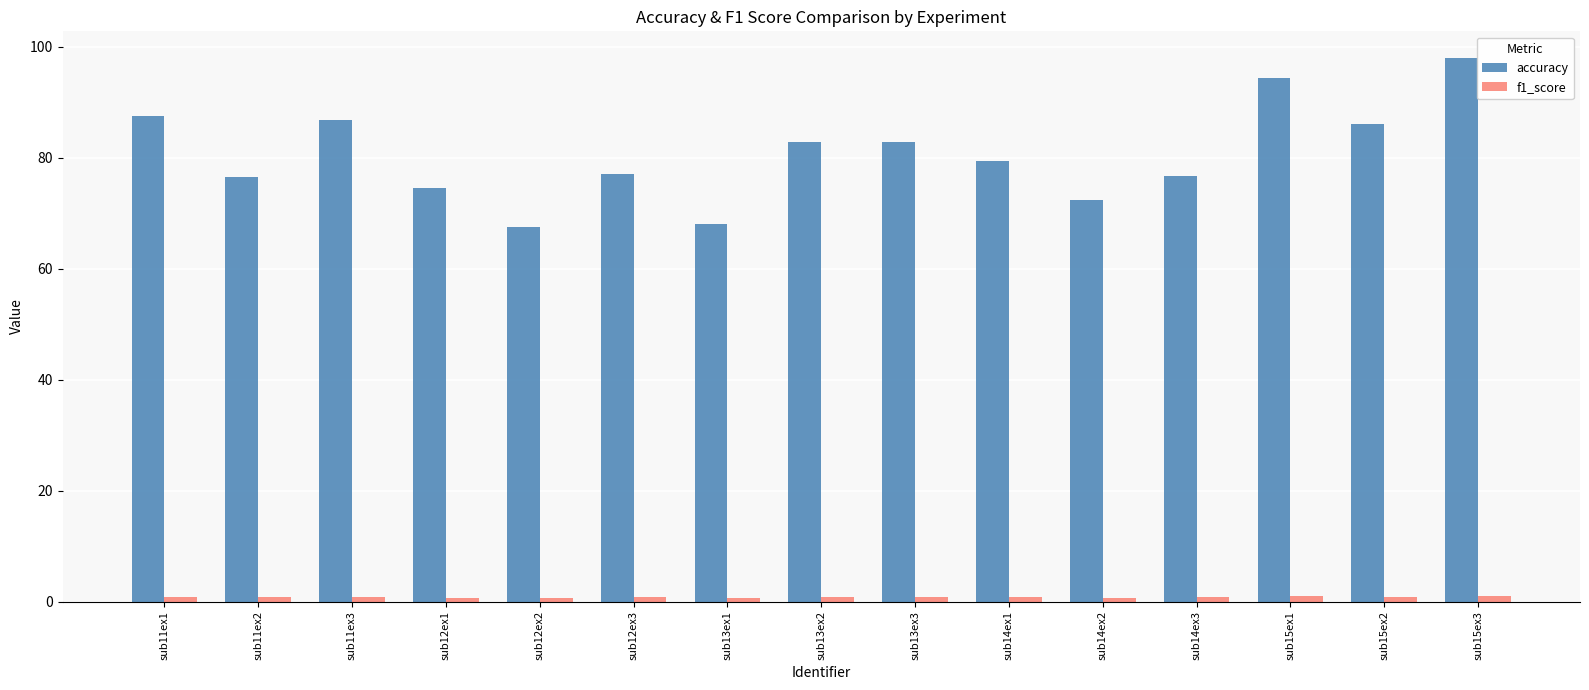

At which category does the chart reach its peak across all series?

sub15ex3